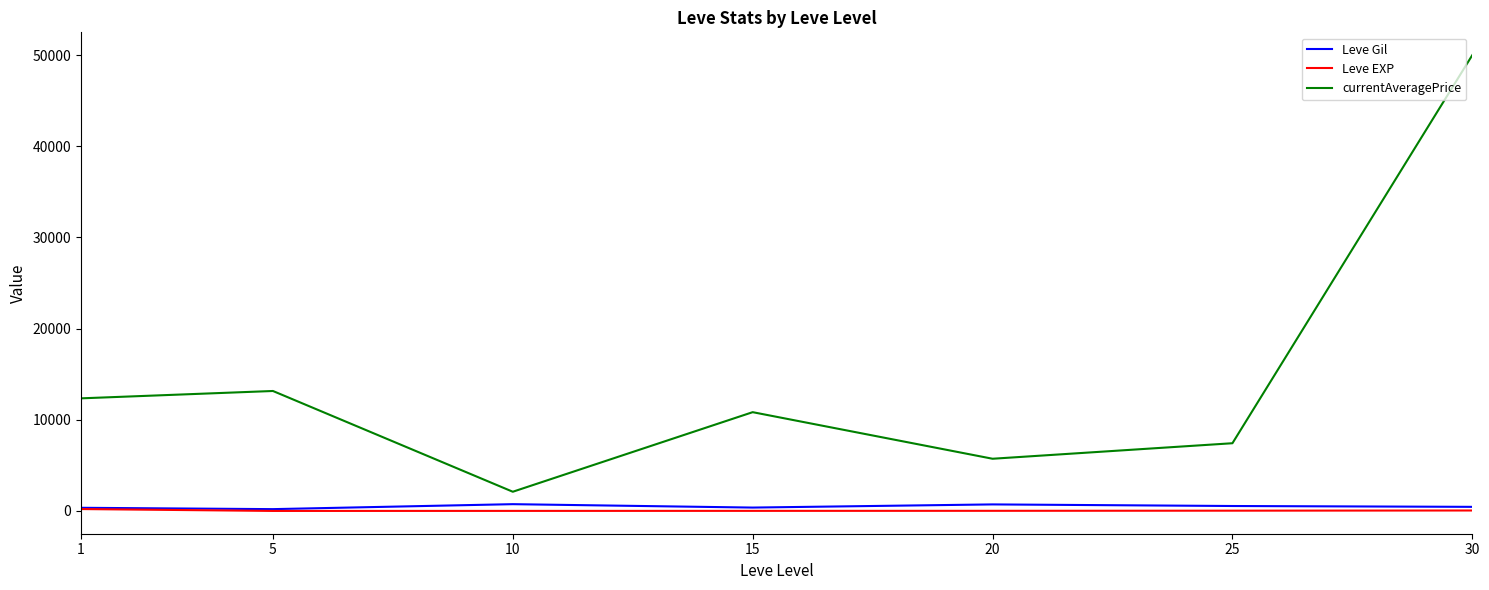

Rank the categories by currentAveragePrice value from lowest to highest.

10, 20, 25, 15, 1, 5, 30